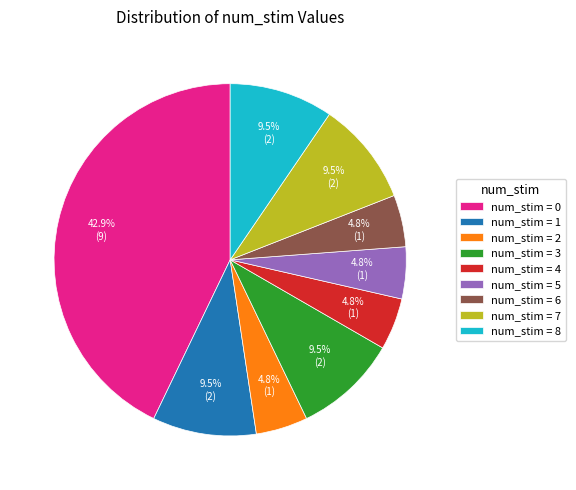

Is there a majority slice in this chart?

No